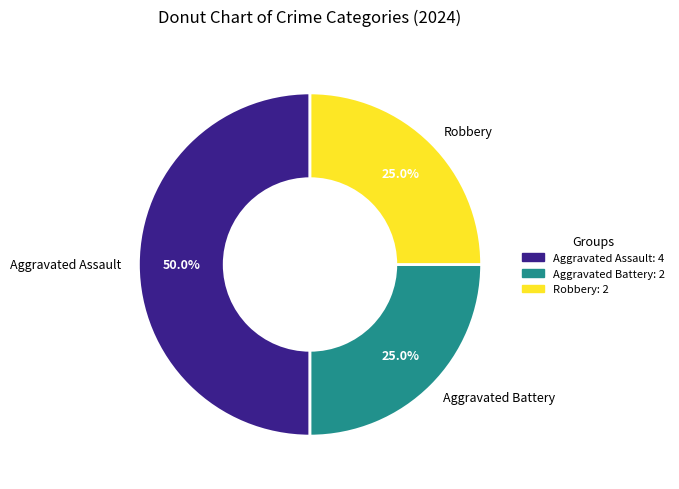

To the nearest percent, what portion does Aggravated Assault represent?

50%